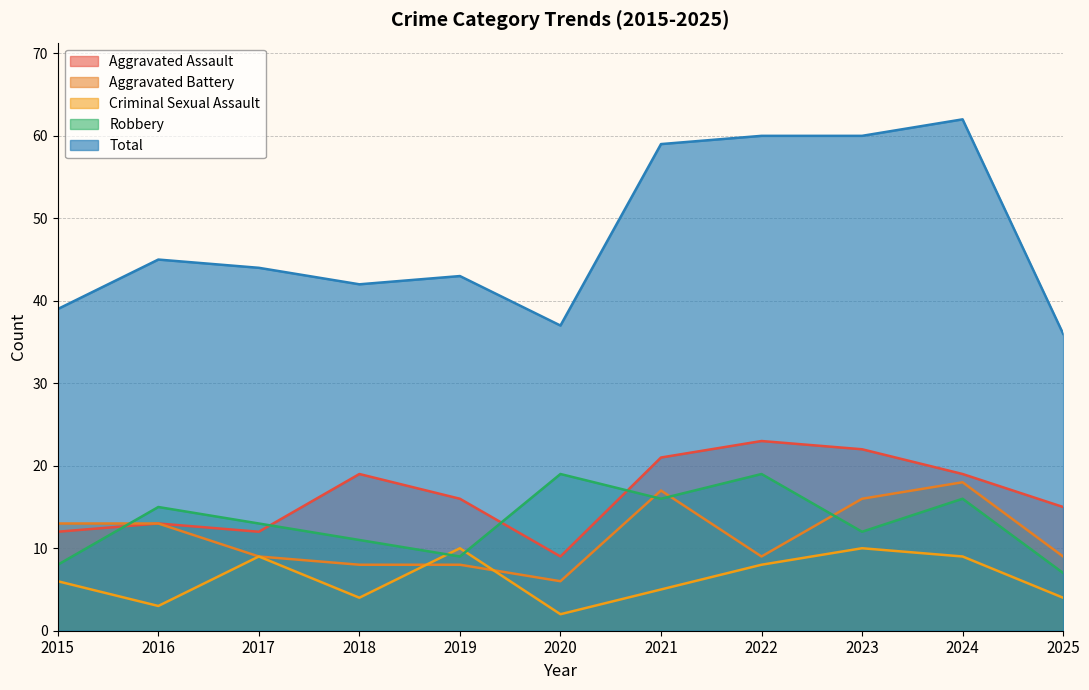

At which label does Robbery first exceed 13?

2016